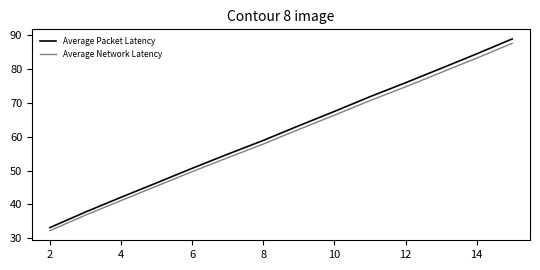

Which series has the largest range (max minus min)?

Average Packet Latency